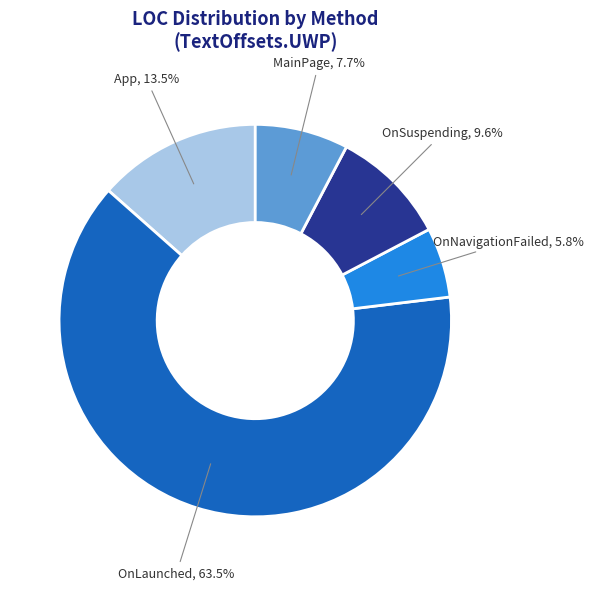

Does OnLaunched represent more than half of the total?

Yes